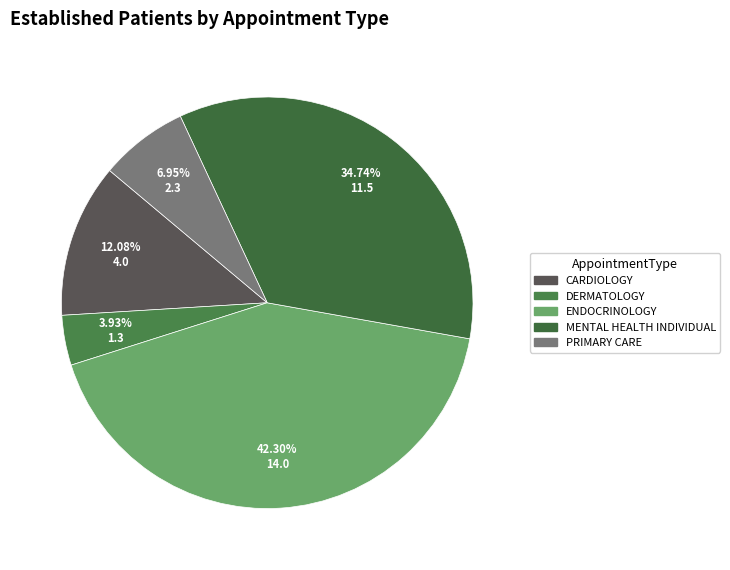

To the nearest percent, what is the difference between the ENDOCRINOLOGY and MENTAL HEALTH INDIVIDUAL slice percentages?

8%